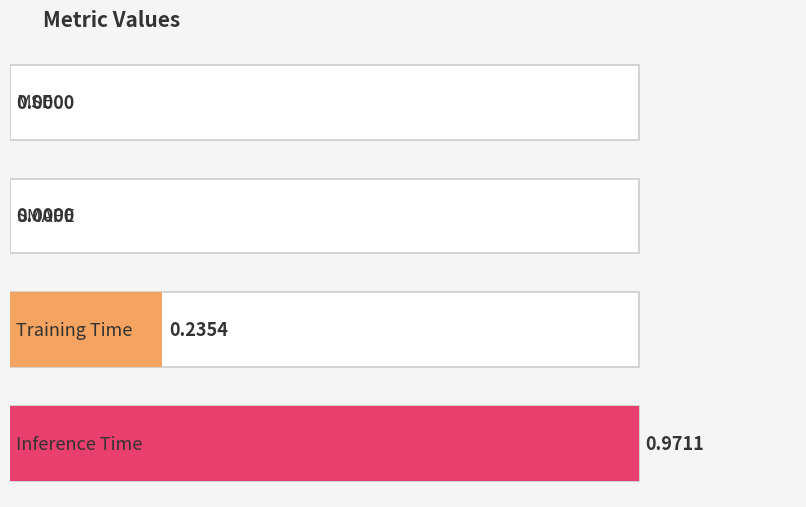

Reading left to right, list all the values displayed in this chart.

0.0	0.0	0.2	1.0